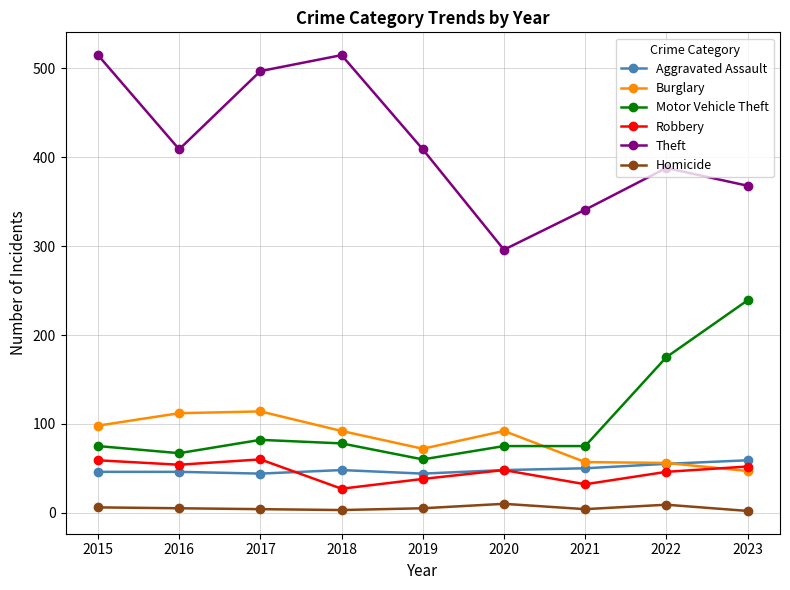

Is the value of Motor Vehicle Theft at 2020 greater than the value of Theft at 2019?

No